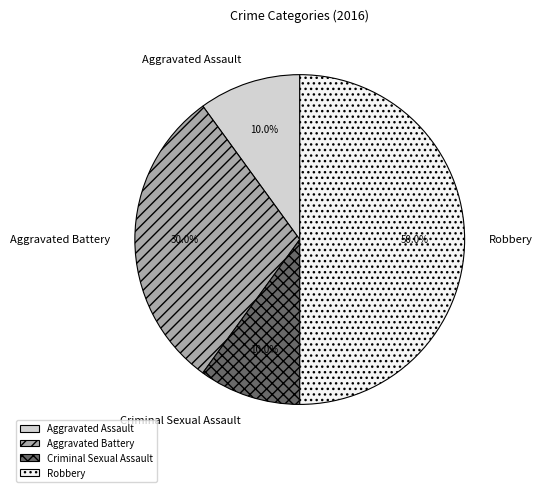

The Aggravated Assault slice represents 10% of the pie. True or false?

True